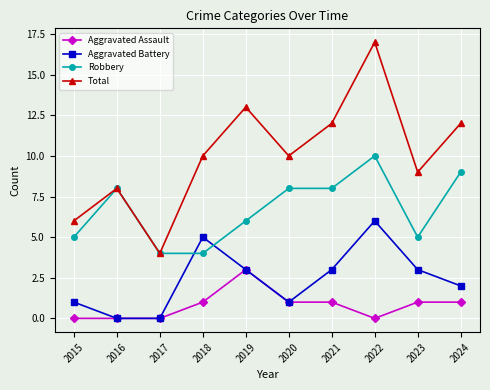

Reading right to left, what are all the values shown in this chart?

Aggravated Assault: 2024=1	2023=1	2022=0	2021=1	2020=1	2019=3	2018=1	2017=0	2016=0	2015=0
Aggravated Battery: 2024=2	2023=3	2022=6	2021=3	2020=1	2019=3	2018=5	2017=0	2016=0	2015=1
Robbery: 2024=9	2023=5	2022=10	2021=8	2020=8	2019=6	2018=4	2017=4	2016=8	2015=5
Total: 2024=12	2023=9	2022=17	2021=12	2020=10	2019=13	2018=10	2017=4	2016=8	2015=6